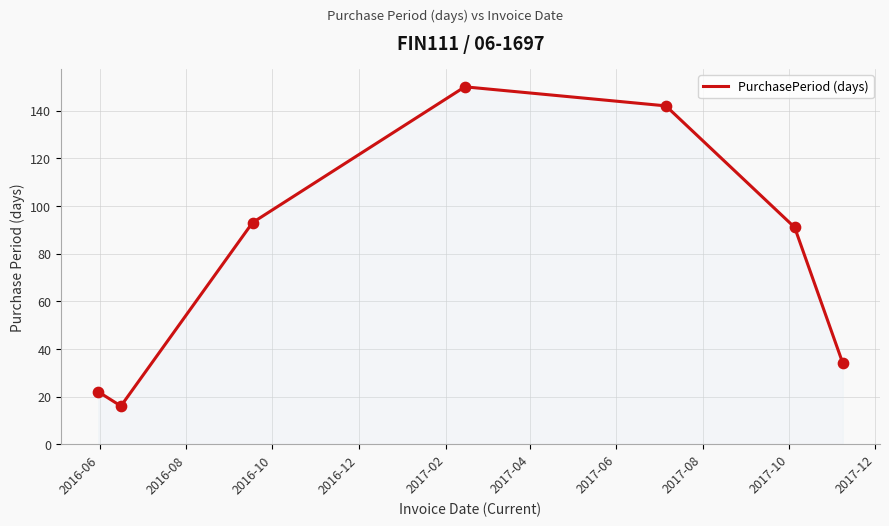

How many interior local peaks (higher than both neighbors) does the data have?

1